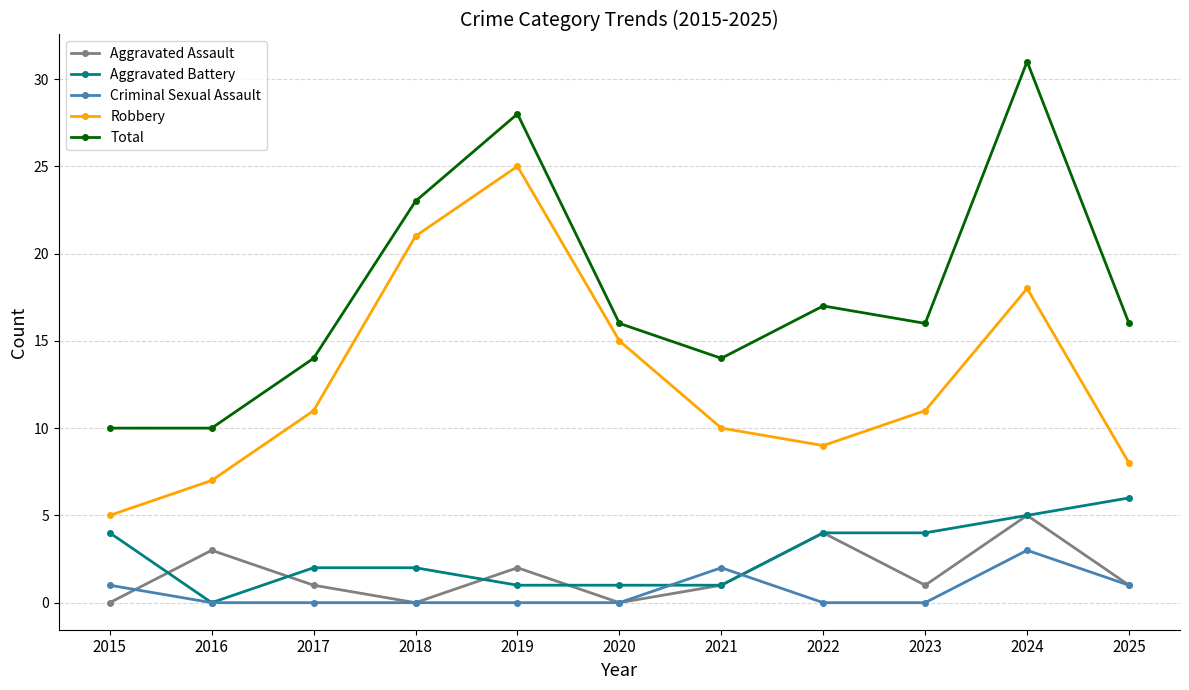

What is the sum of the Aggravated Assault values at 2021 and 2024?

6